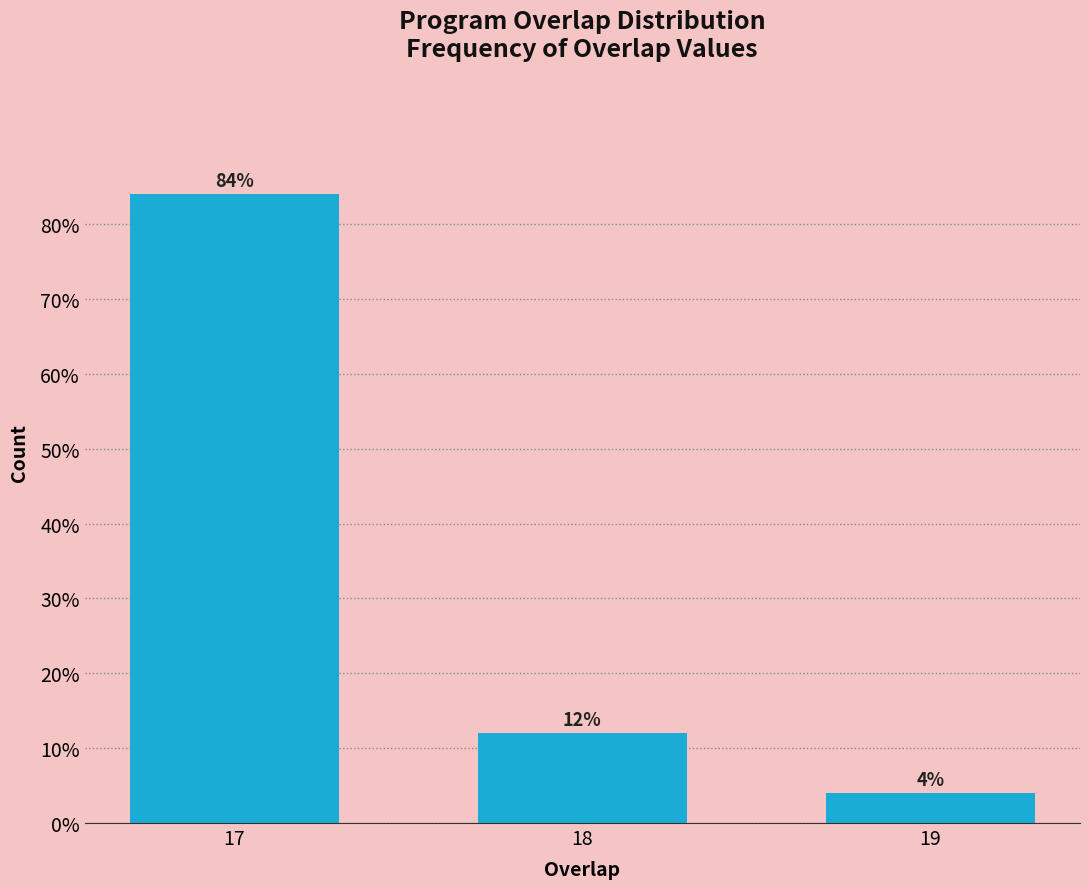

Reading left to right, extract all data points from this chart.

84	12	4